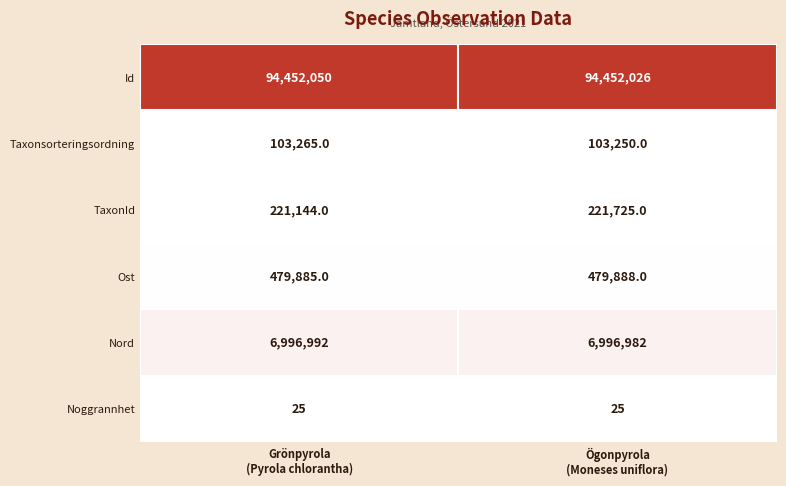

Which series has the largest range (max minus min)?

TaxonId